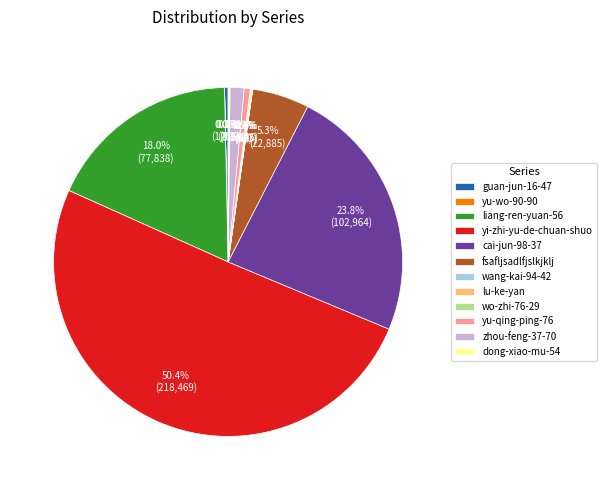

Which slice represents more than half of the pie?

yi-zhi-yu-de-chuan-shuo